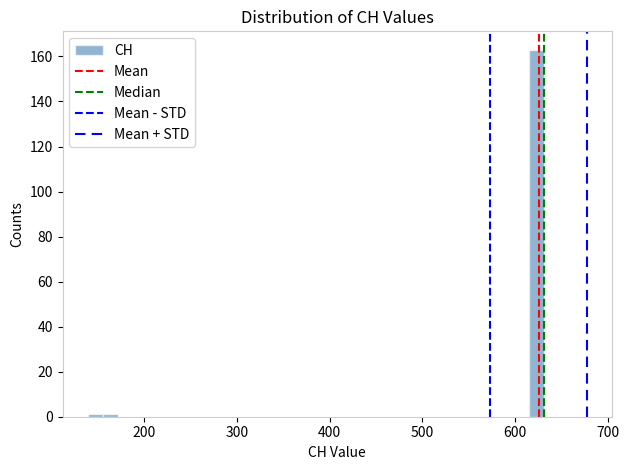

Around what value on the x-axis is the tallest bar? Give the approximate position of its centre, as read against the axis.

620